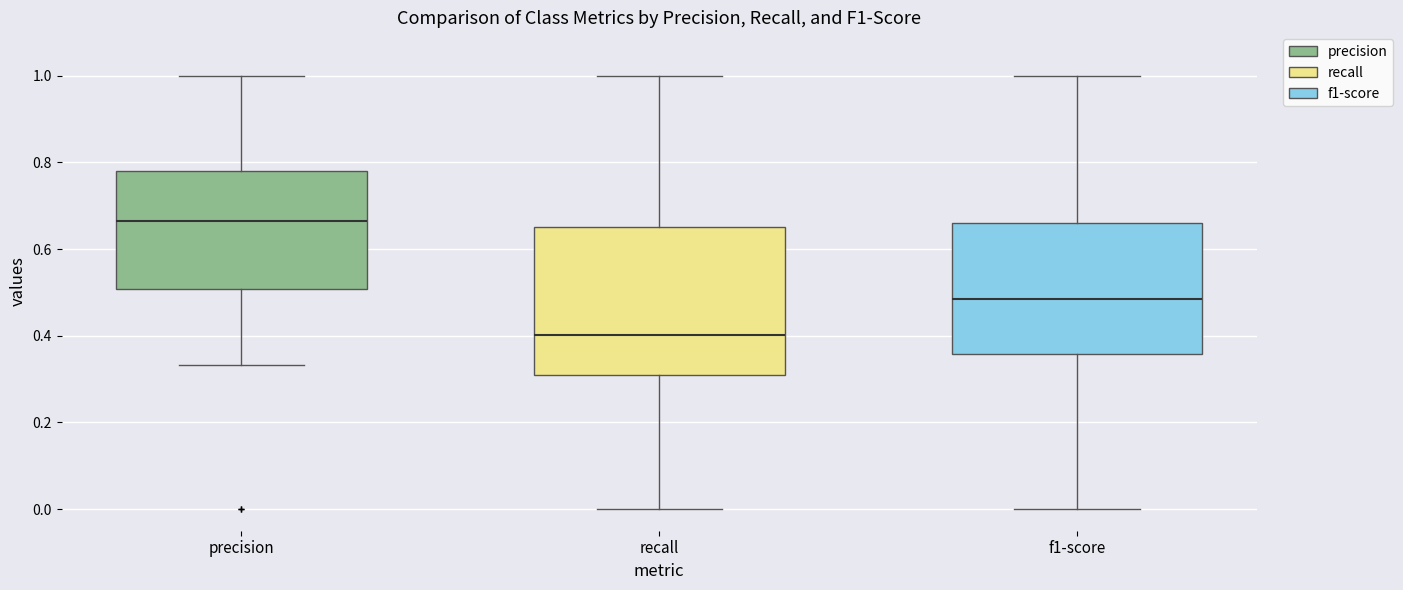

Comparing the boxes themselves (not the whiskers), which one is the tallest?

recall